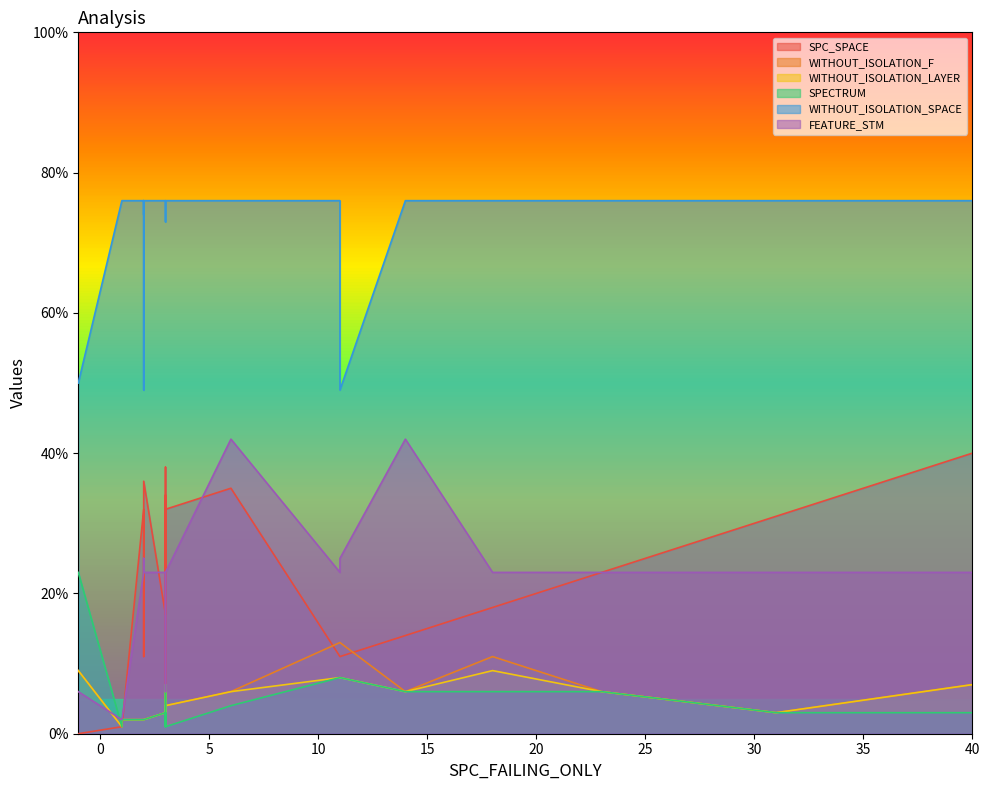

Count the number of categories in the chart.

24